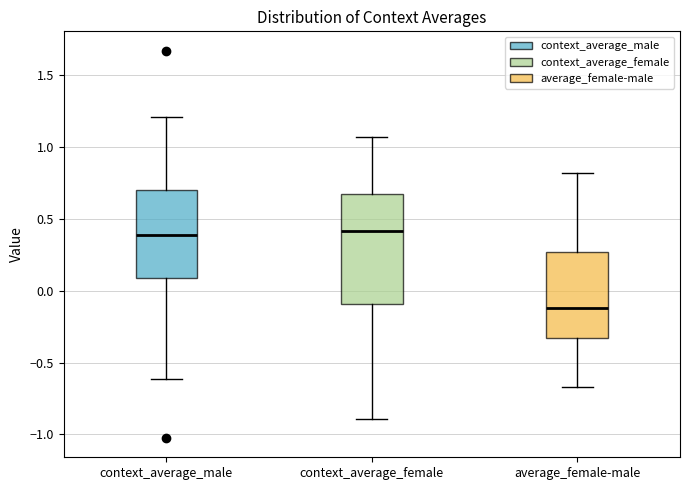

Where is the upper edge of the box for context_average_female on the y-axis? The values are not printed on the chart, so give them approximately, as read against the axis.

0.70